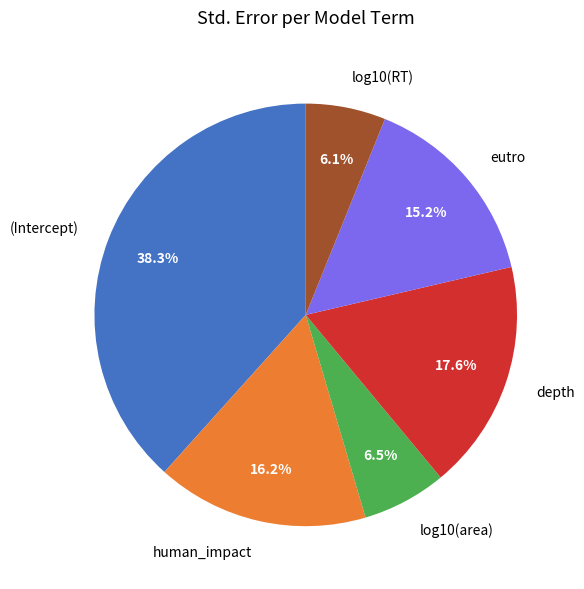

Between eutro and (Intercept), which is larger?

(Intercept)